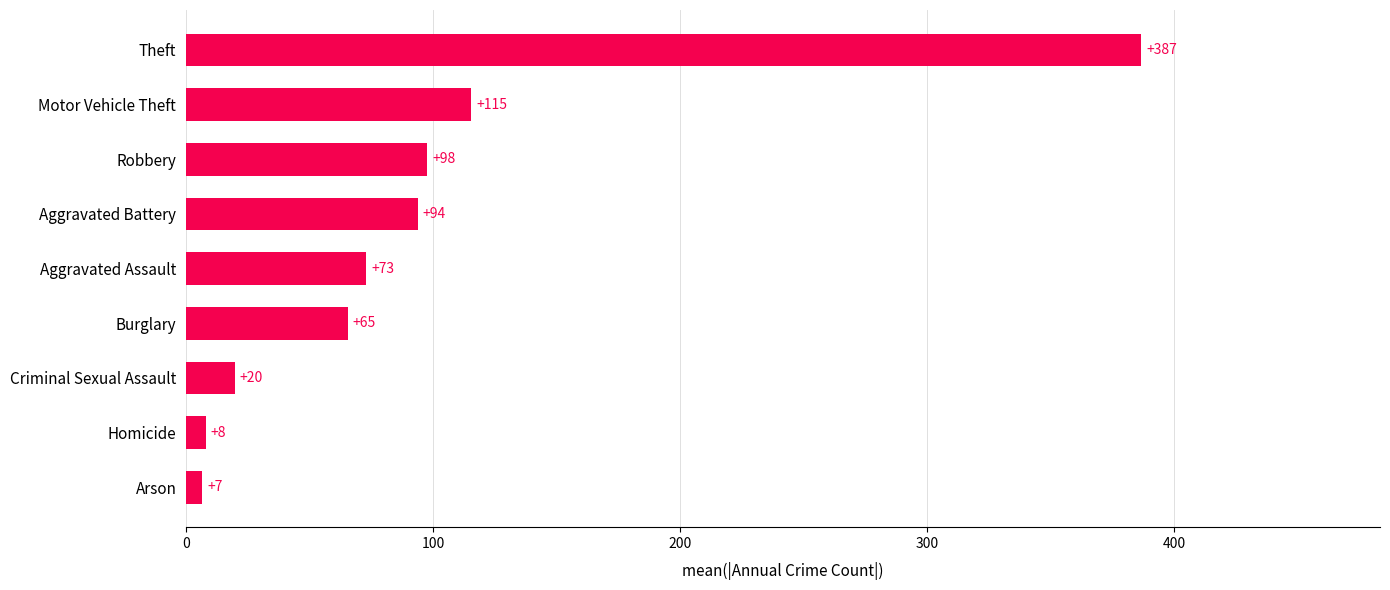

Which has a higher value, Homicide or Aggravated Battery?

Aggravated Battery